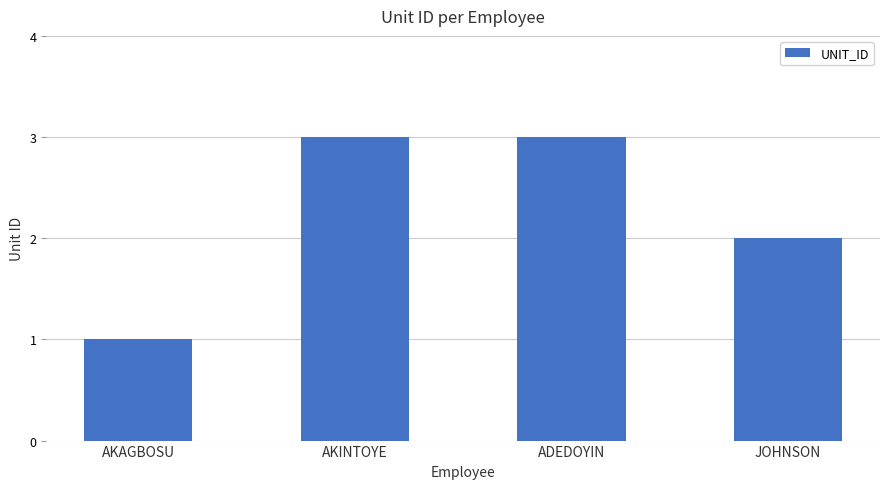

What is the maximum value shown in the chart?

3